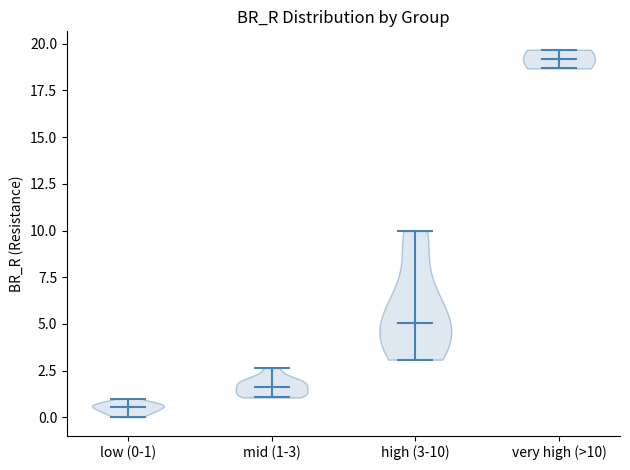

Reading left to right, read every violin against the y-axis: where its median line is, and the lowest and highest points it reaches. The values are not printed on the chart, so give them approximately, as read against the axis.

low (0-1): median line 0.5, lowest point 0.0, highest point 1.0
mid (1-3): median line 1.5, lowest point 1.0, highest point 2.5
high (3-10): median line 5.0, lowest point 3.0, highest point 10.0
very high (>10): median line 19.0, lowest point 18.5, highest point 19.5